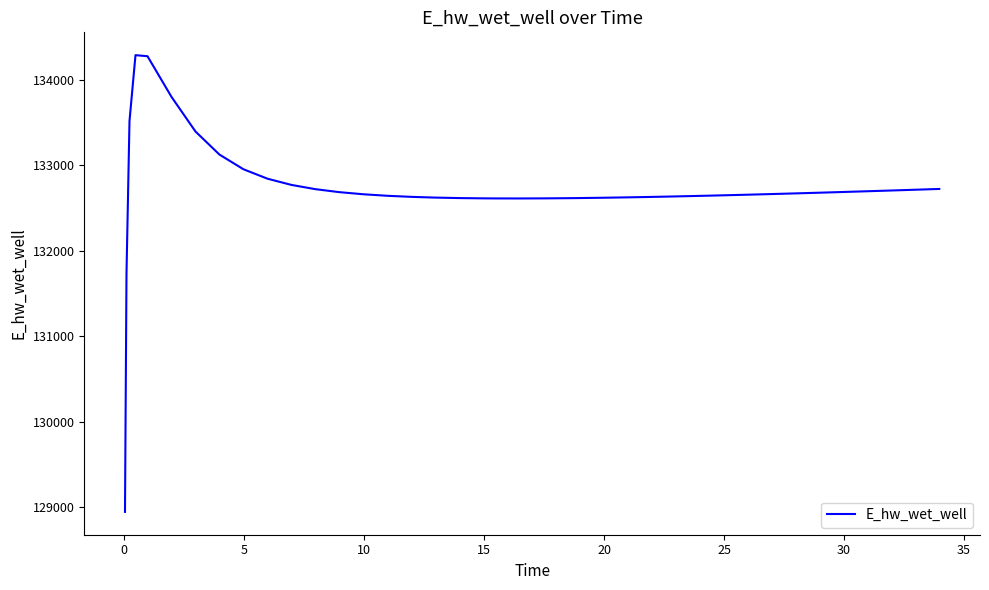

What is the maximum value shown in the chart?

134291.2